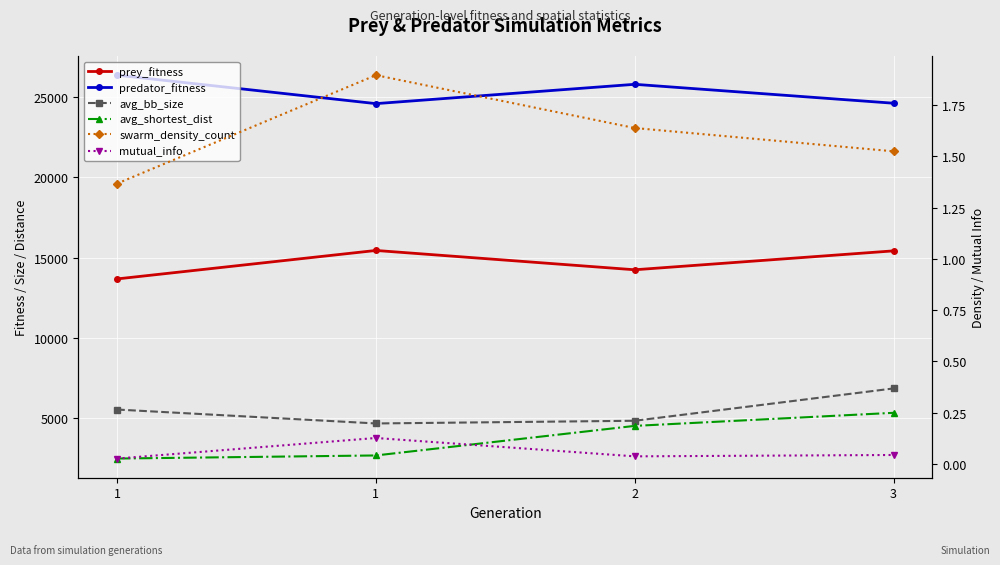

What is the difference between the maximum and minimum values in the prey_fitness series?

1768.0